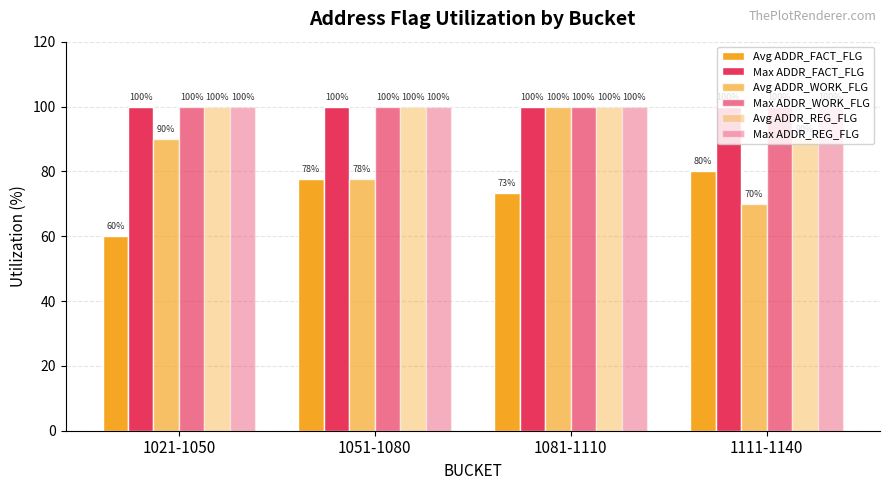

What is the label of the 4th bar from the left?

1111-1140